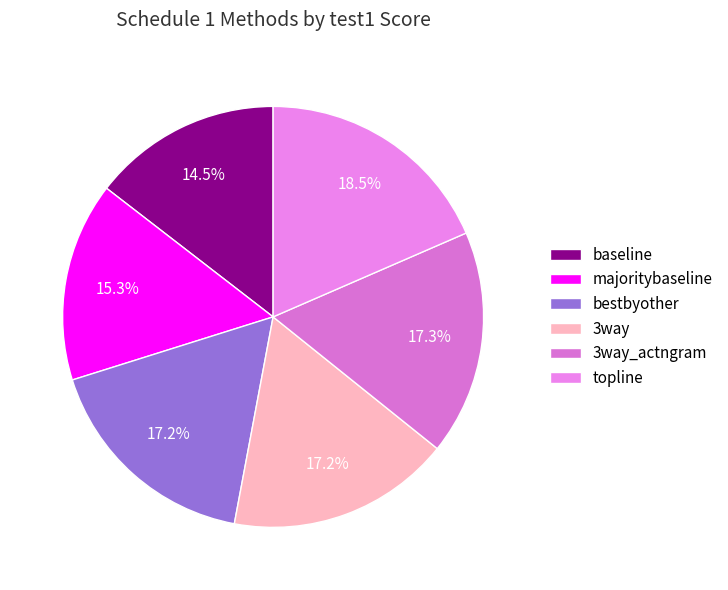

How many segments does this pie chart have?

6